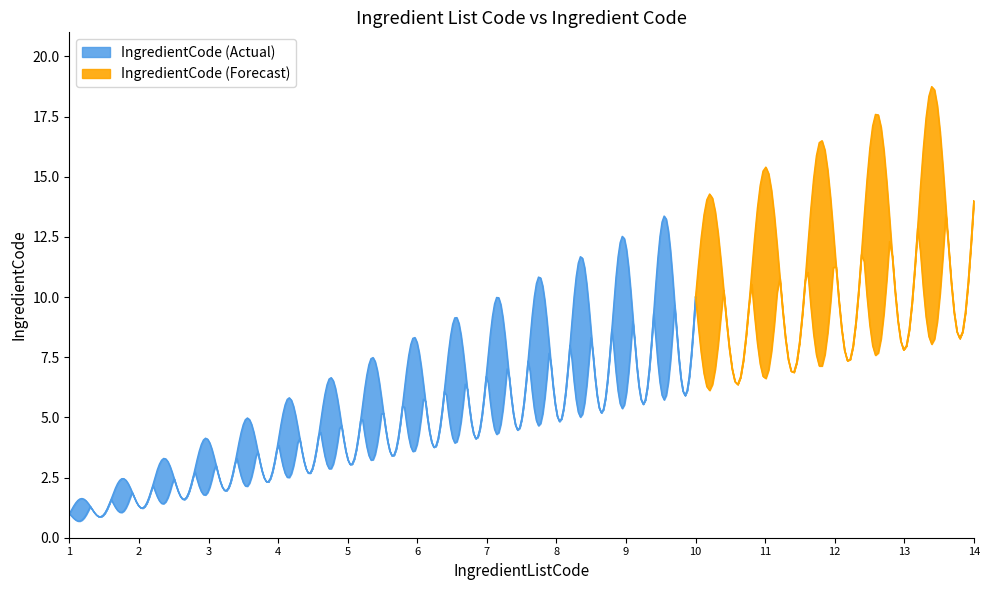

True or false: IngredientListCode has a value of 7 at 7.

True